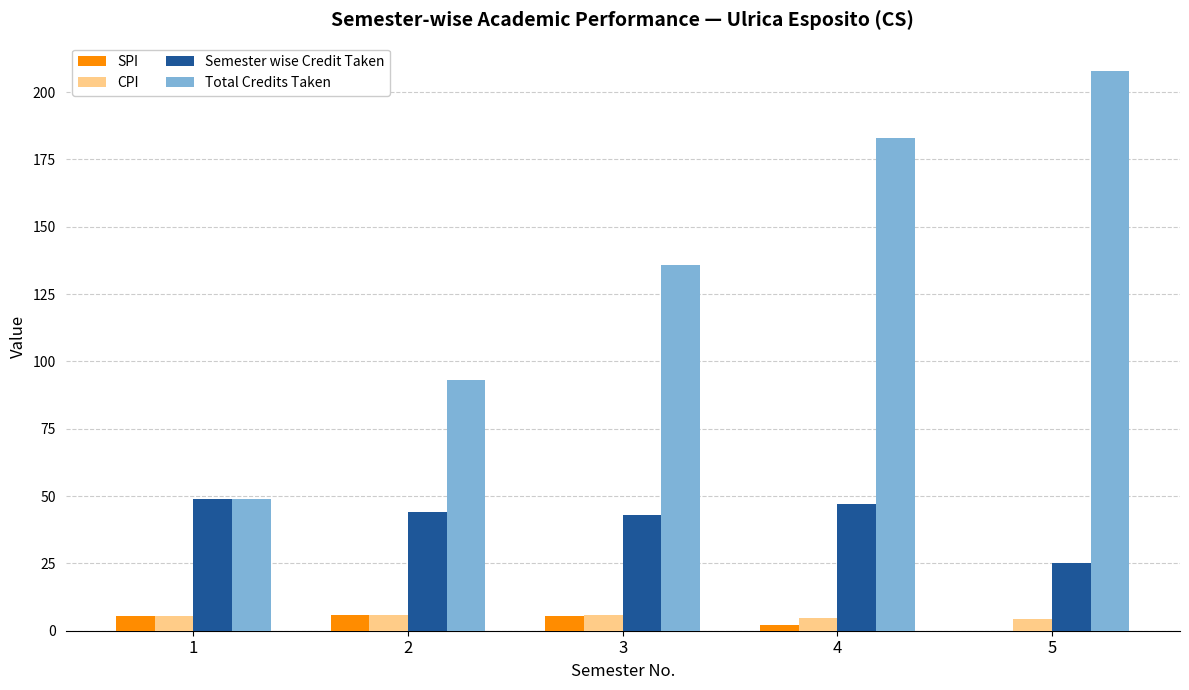

Where does the Semester wise Credit Taken series first go above 44?

1